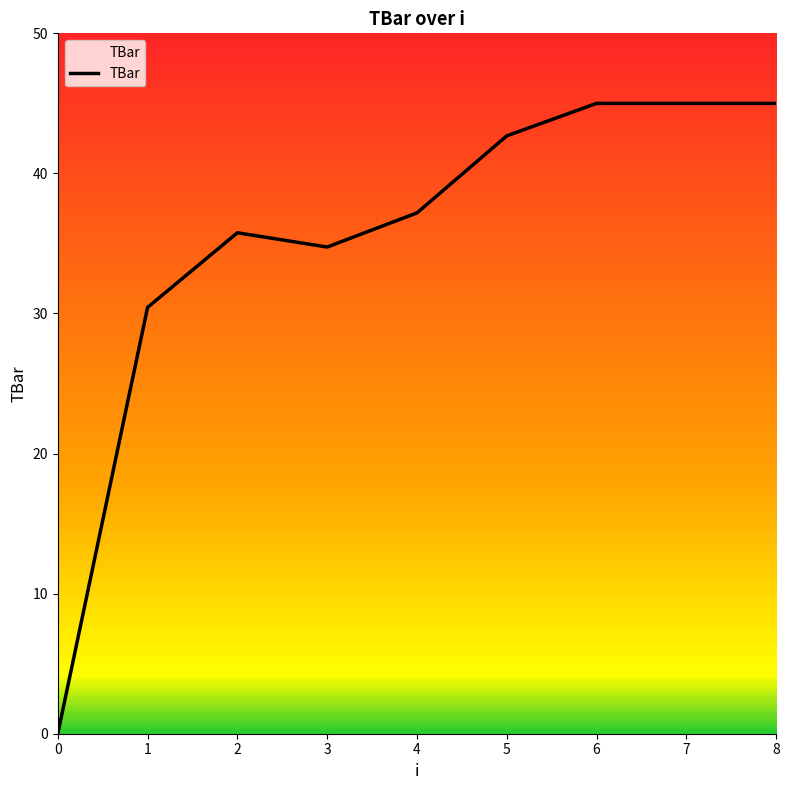

Between 7 and 1, which is larger?

7